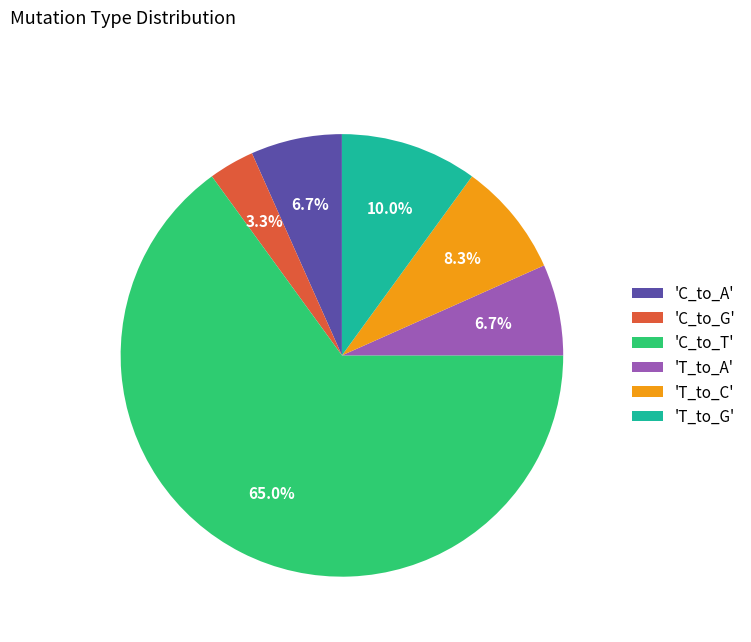

What is the ratio of the value at 'T_to_A' to the value at 'C_to_A'?

1.0